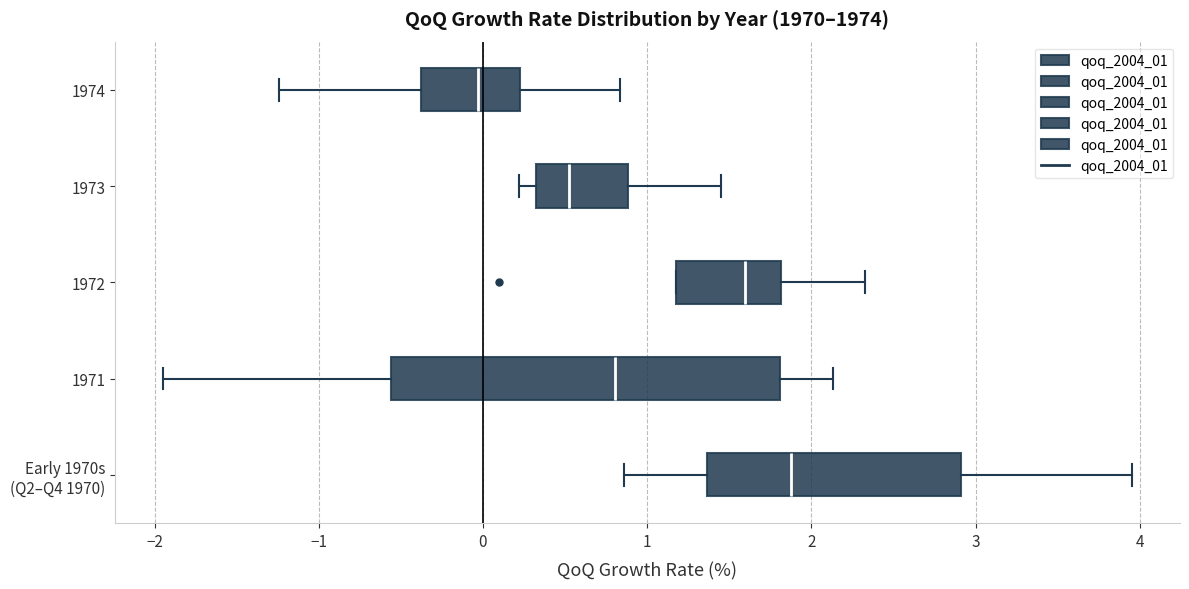

Reading bottom to top, transcribe this box plot: for each box, give where its median line is, the range the box spans, and where its two whiskers end, as read against the x-axis. The values are not printed on the chart, so give them approximately, as read against the axis.

Early 1970s (Q2–Q4 1970): median 1.9, box 1.4 to 2.9, whiskers 0.9 to 3.9
1971: median 0.8, box -0.6 to 1.8, whiskers -1.9 to 2.1
1972: median 1.6, box 1.2 to 1.8, whiskers 1.2 to 2.3
1973: median 0.5, box 0.3 to 0.9, whiskers 0.2 to 1.4
1974: median 0.0, box -0.4 to 0.2, whiskers -1.2 to 0.8